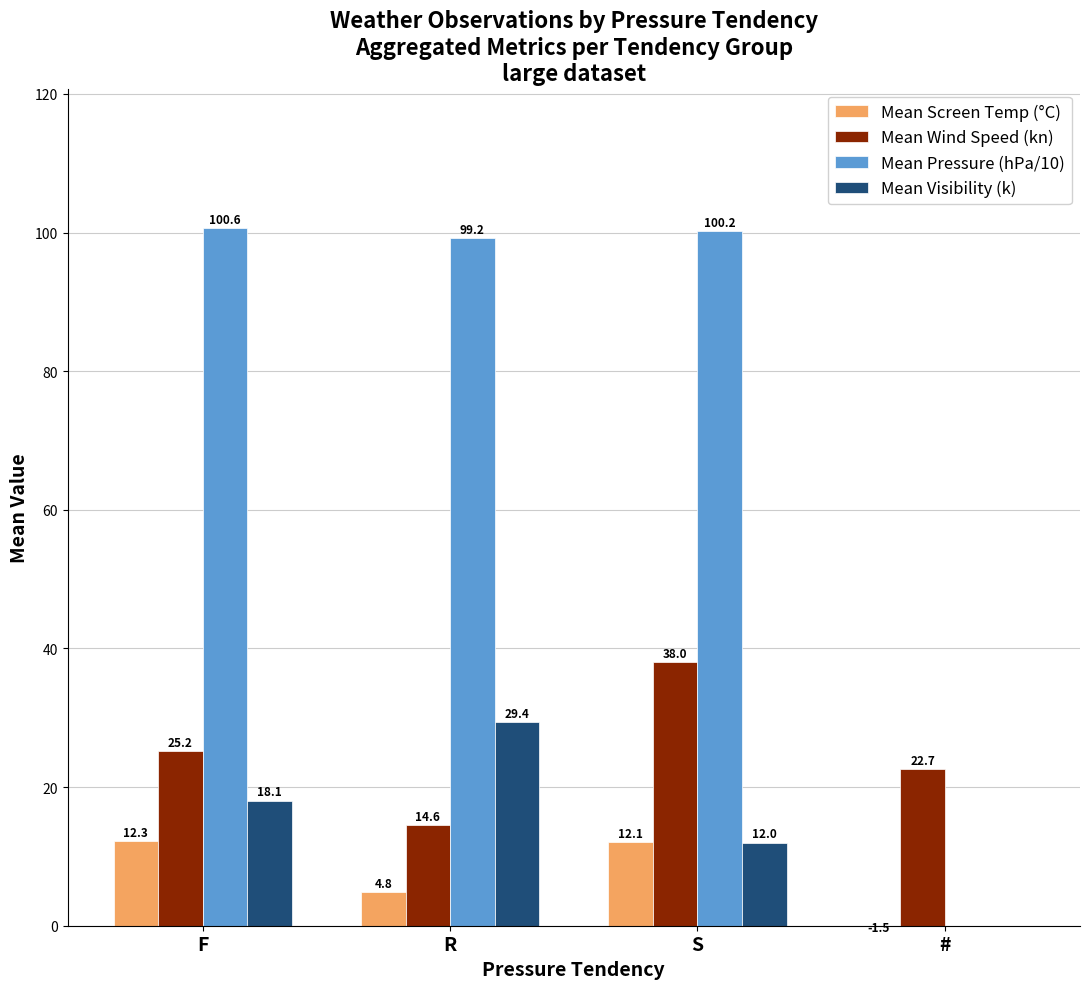

Reading right to left, what are all the values shown in this chart?

Mean Screen Temp (°C): -1.5	12.1	4.8	12.3
Mean Wind Speed (kn): 22.7	38.0	14.6	25.2
Mean Pressure (hPa/10): 0.0	100.2	99.2	100.6
Mean Visibility (k): 0.0	12.0	29.4	18.1